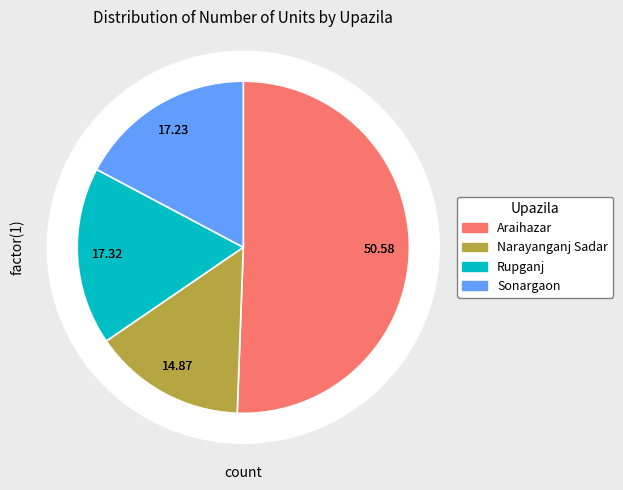

What percentage is the Sonargaon slice, to the nearest percent?

17%